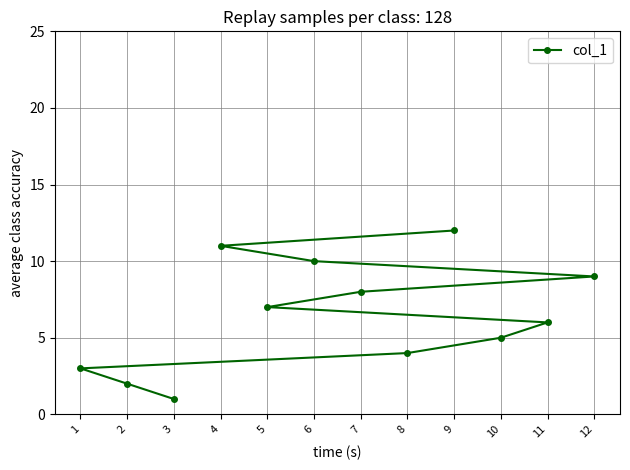

What is the ratio of the value at 11 to the value at 5?

0.9